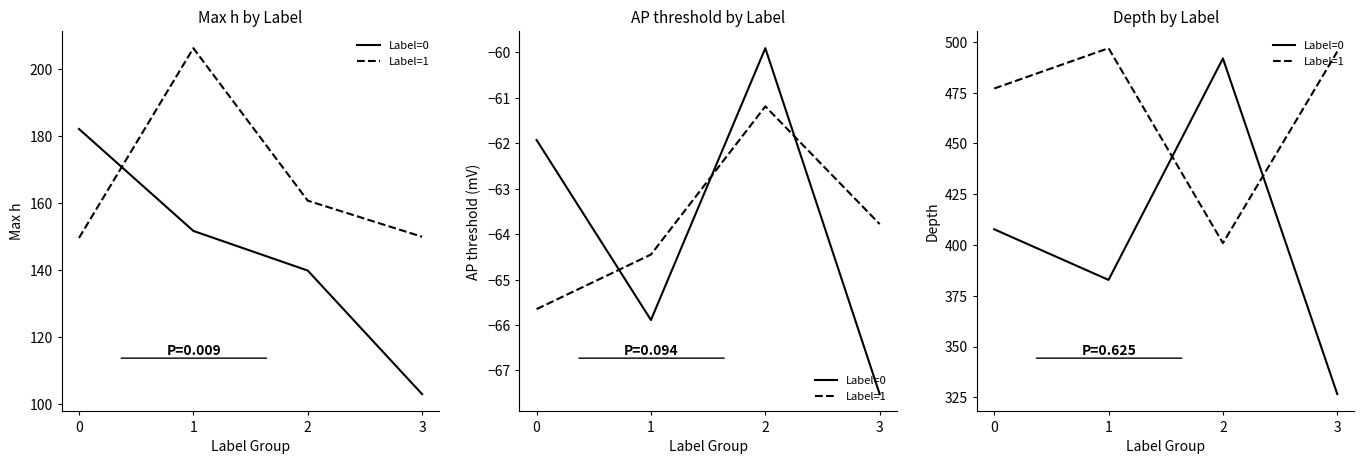

Is the value of Depth (Label=1) at 0 greater than the value of AP threshold (Label=1) at 0?

Yes